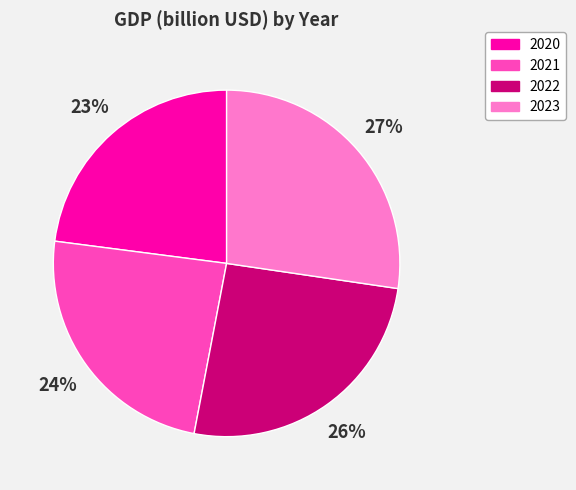

Is 2022 the majority of the pie?

No